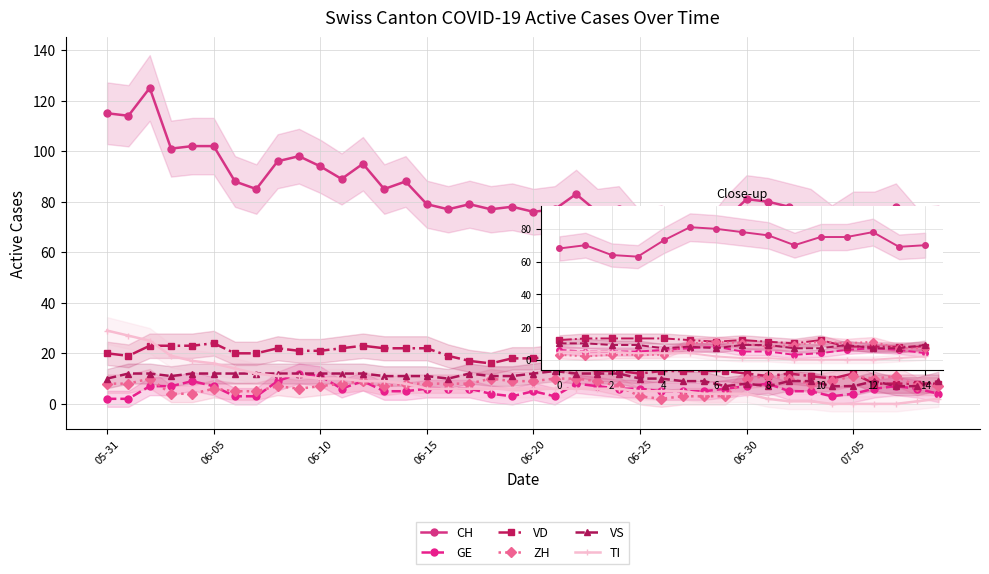

What position from the right is 23?

17